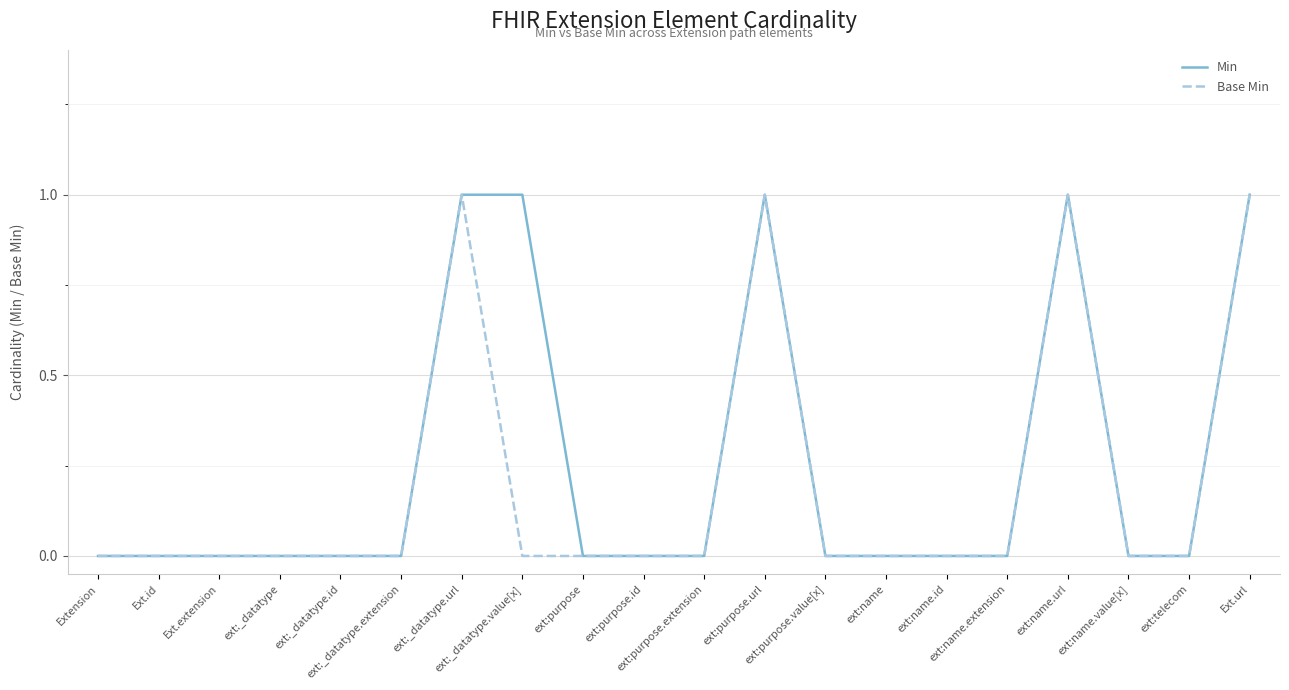

Which series has the largest total across all categories?

Min